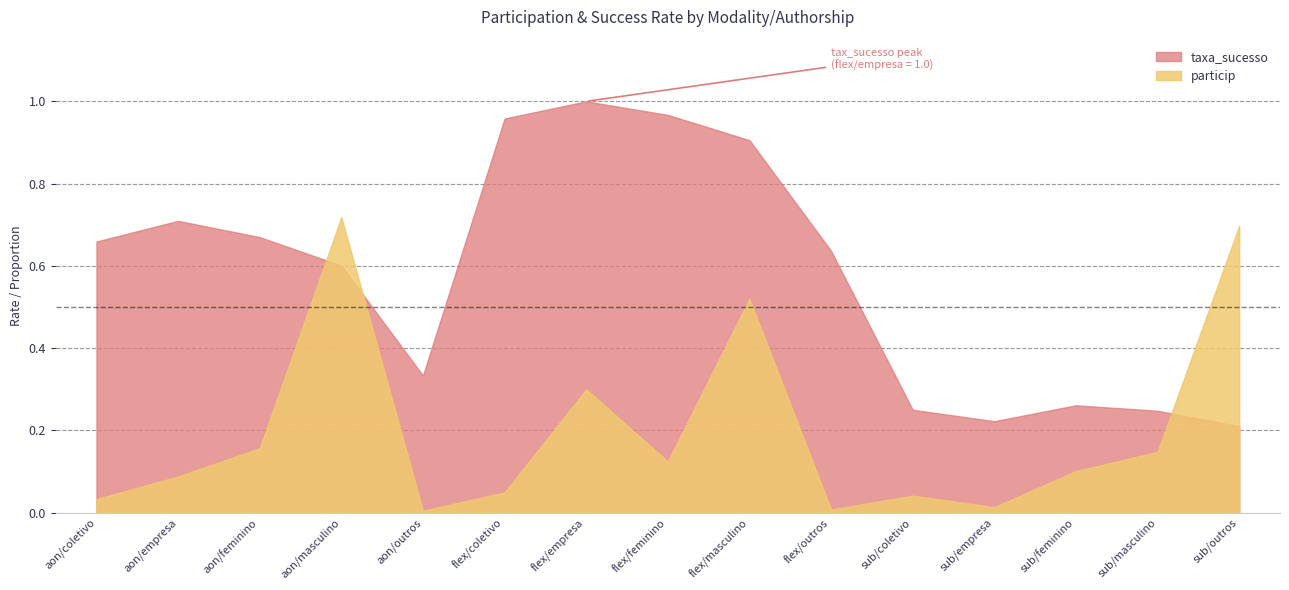

Does the chart display data point markers on the line(s)?

No